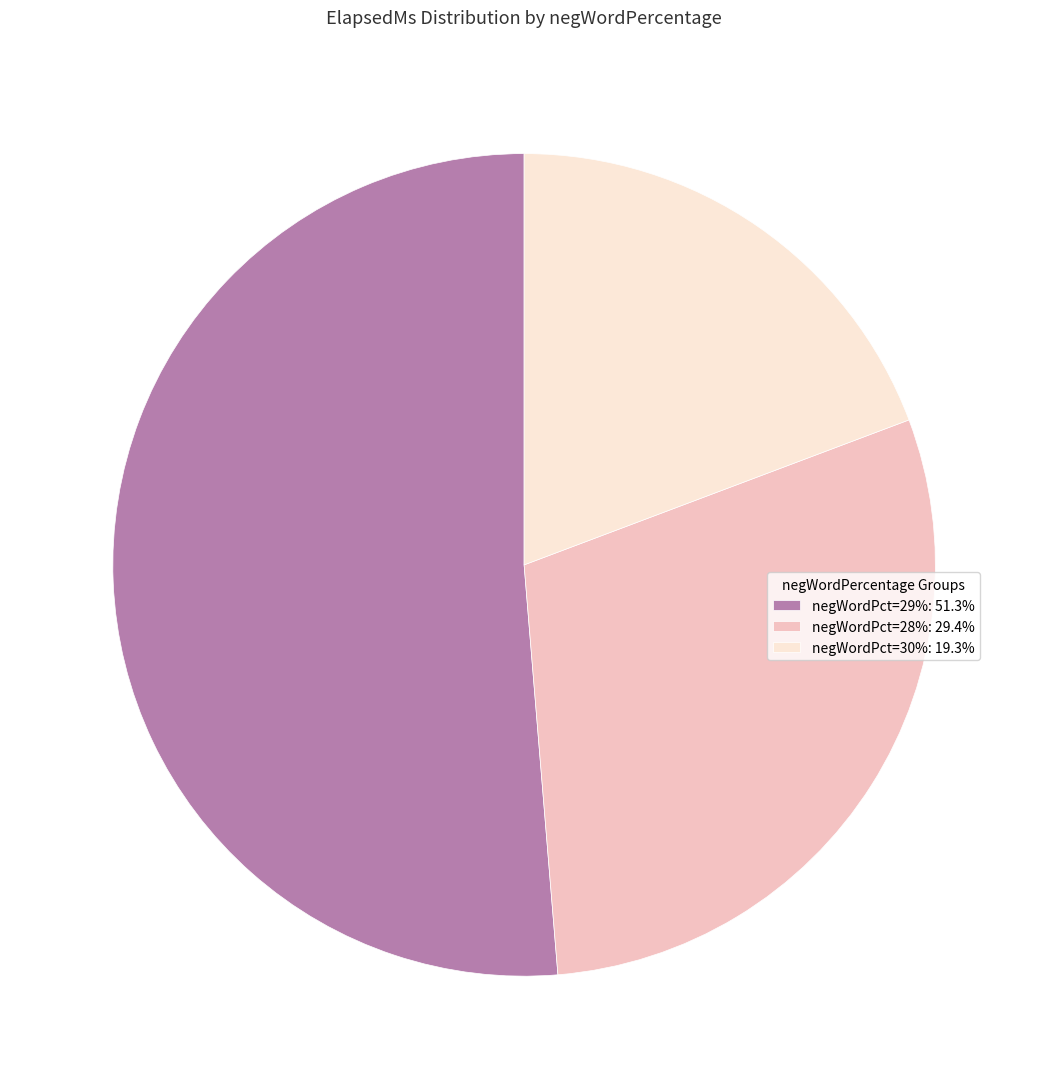

Approximately how many times larger is the value at negWordPct=30%: 19.3% compared to negWordPct=29%: 51.3%?

0.4